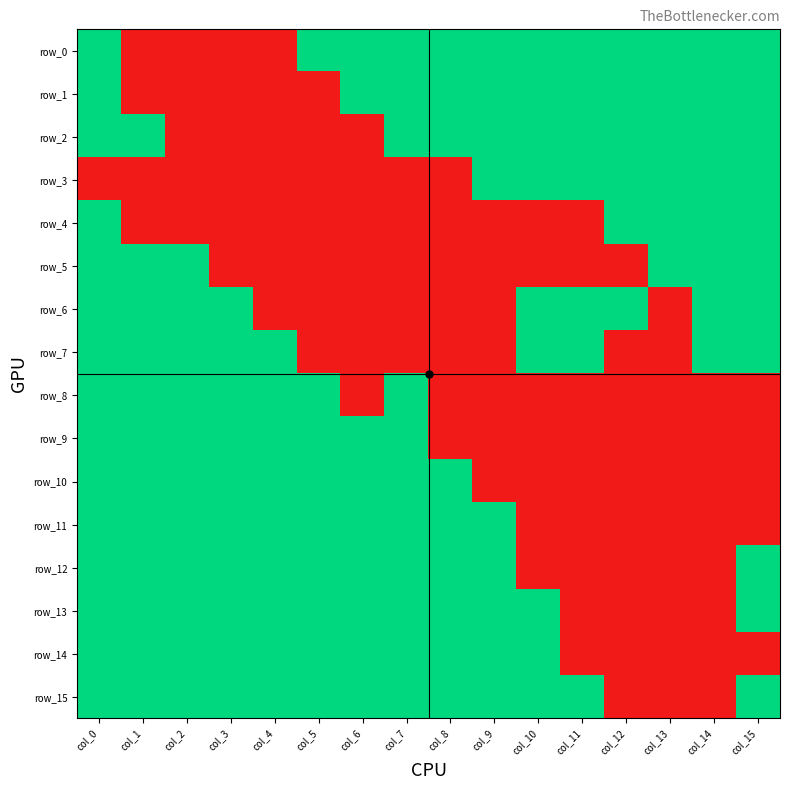

What is the spread (max minus min) of values at col_10?

1